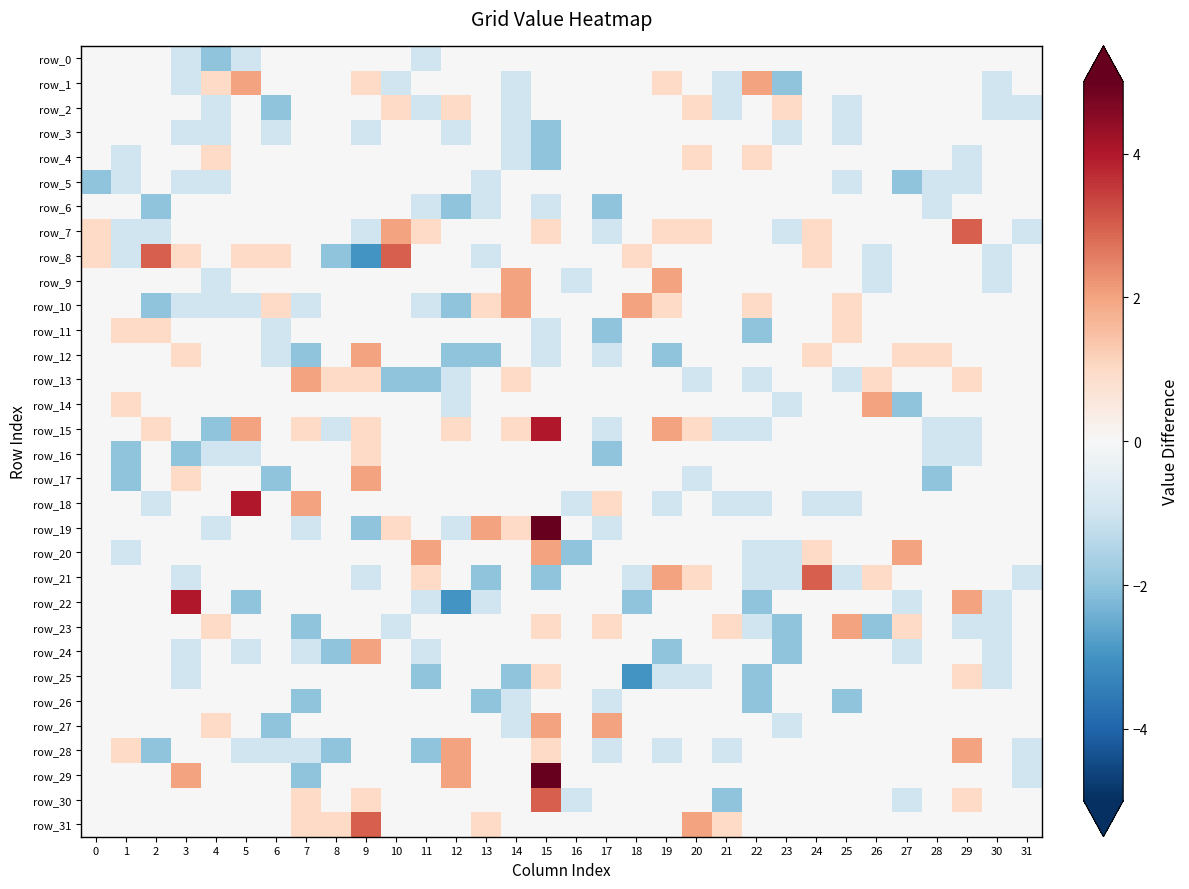

What is the smallest value displayed?

-3